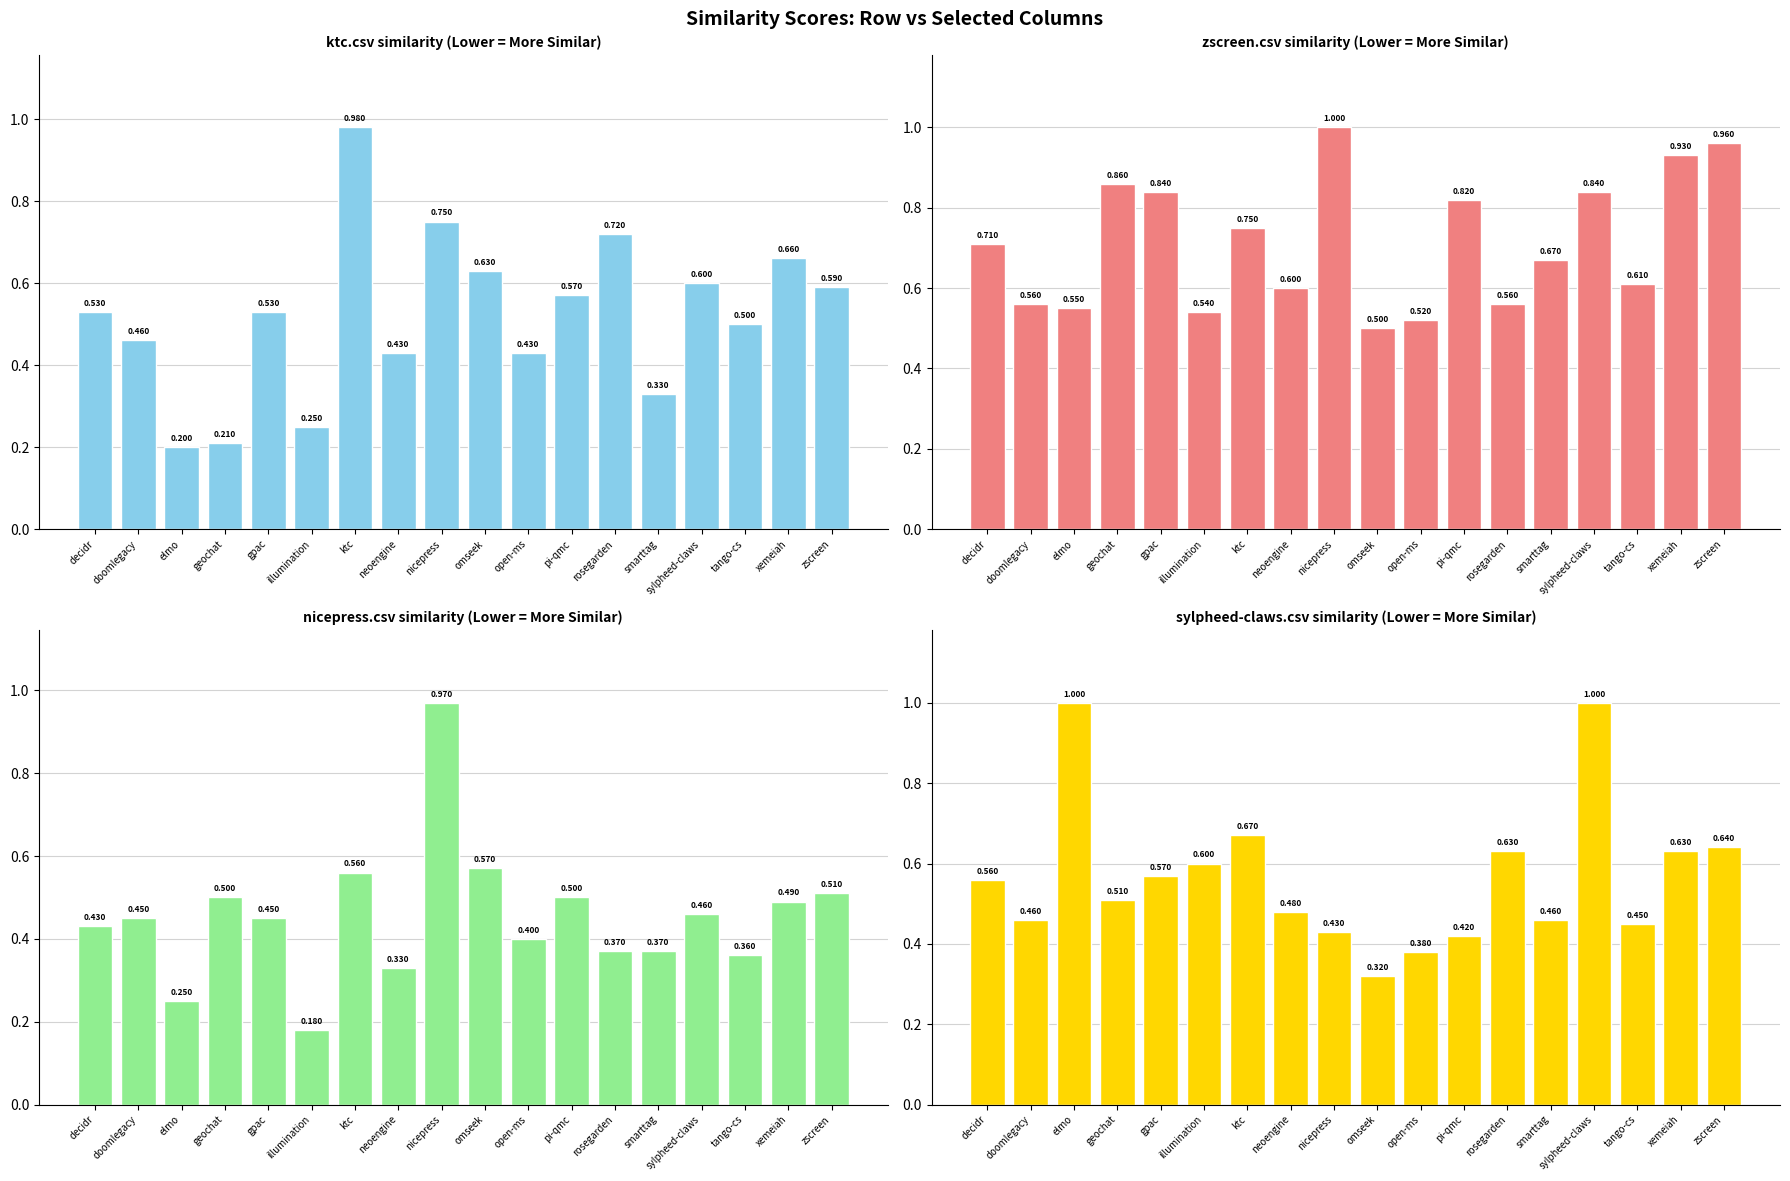

Reading left to right, list all the values displayed in this chart.

ktc.csv: 0.5	0.5	0.2	0.2	0.5	0.2	1.0	0.4	0.8	0.6	0.4	0.6	0.7	0.3	0.6	0.5	0.7	0.6
zscreen.csv: 0.7	0.6	0.6	0.9	0.8	0.5	0.8	0.6	1.0	0.5	0.5	0.8	0.6	0.7	0.8	0.6	0.9	1.0
nicepress.csv: 0.4	0.5	0.2	0.5	0.5	0.2	0.6	0.3	1.0	0.6	0.4	0.5	0.4	0.4	0.5	0.4	0.5	0.5
sylpheed-claws.csv: 0.6	0.5	1.0	0.5	0.6	0.6	0.7	0.5	0.4	0.3	0.4	0.4	0.6	0.5	1.0	0.5	0.6	0.6